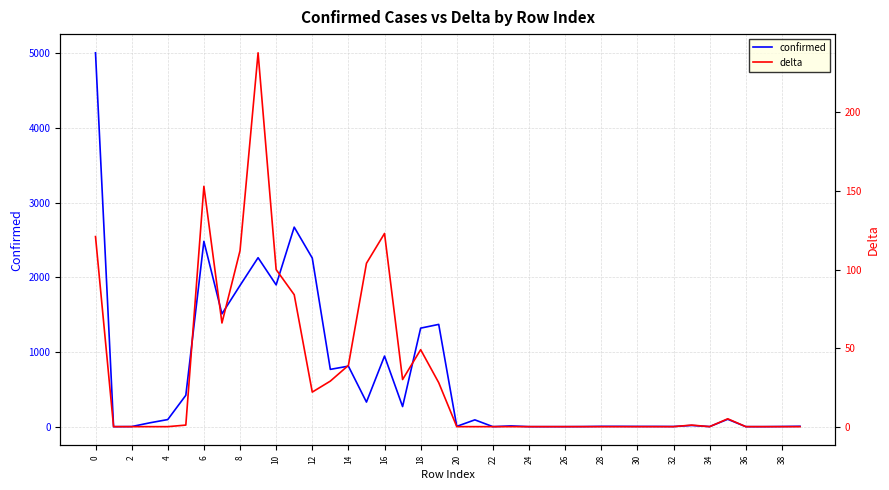

At how many categories does at least one series exceed 4165?

1